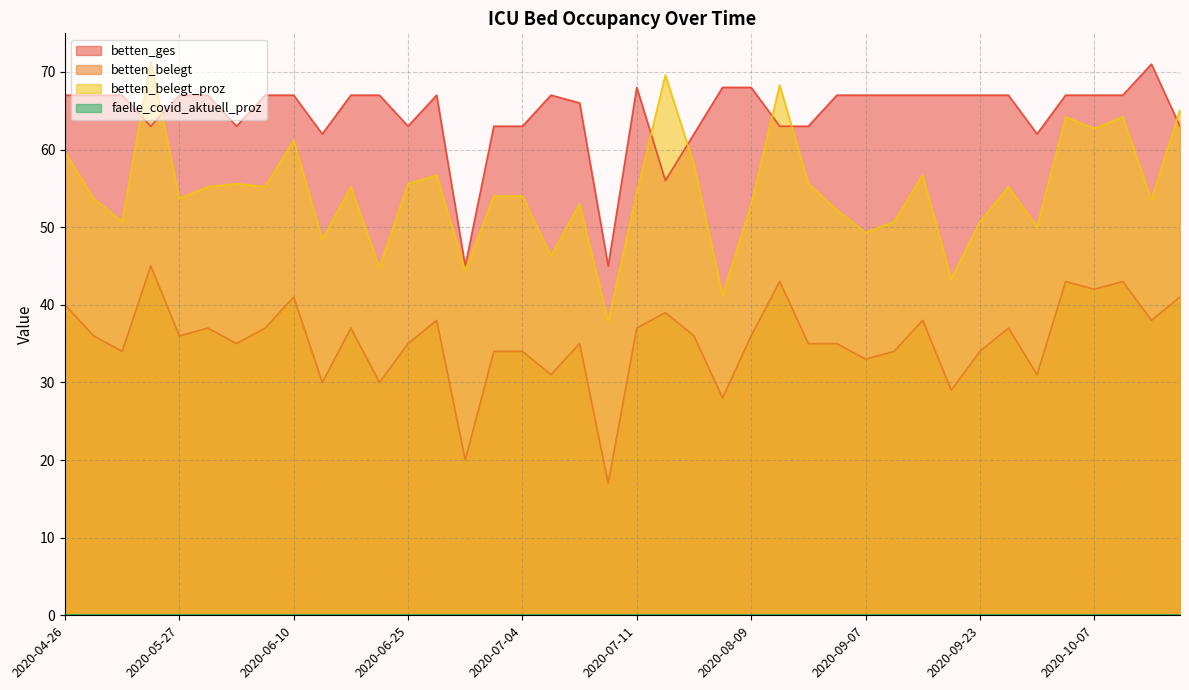

True or false: betten_ges and betten_belegt cross at least once.

False